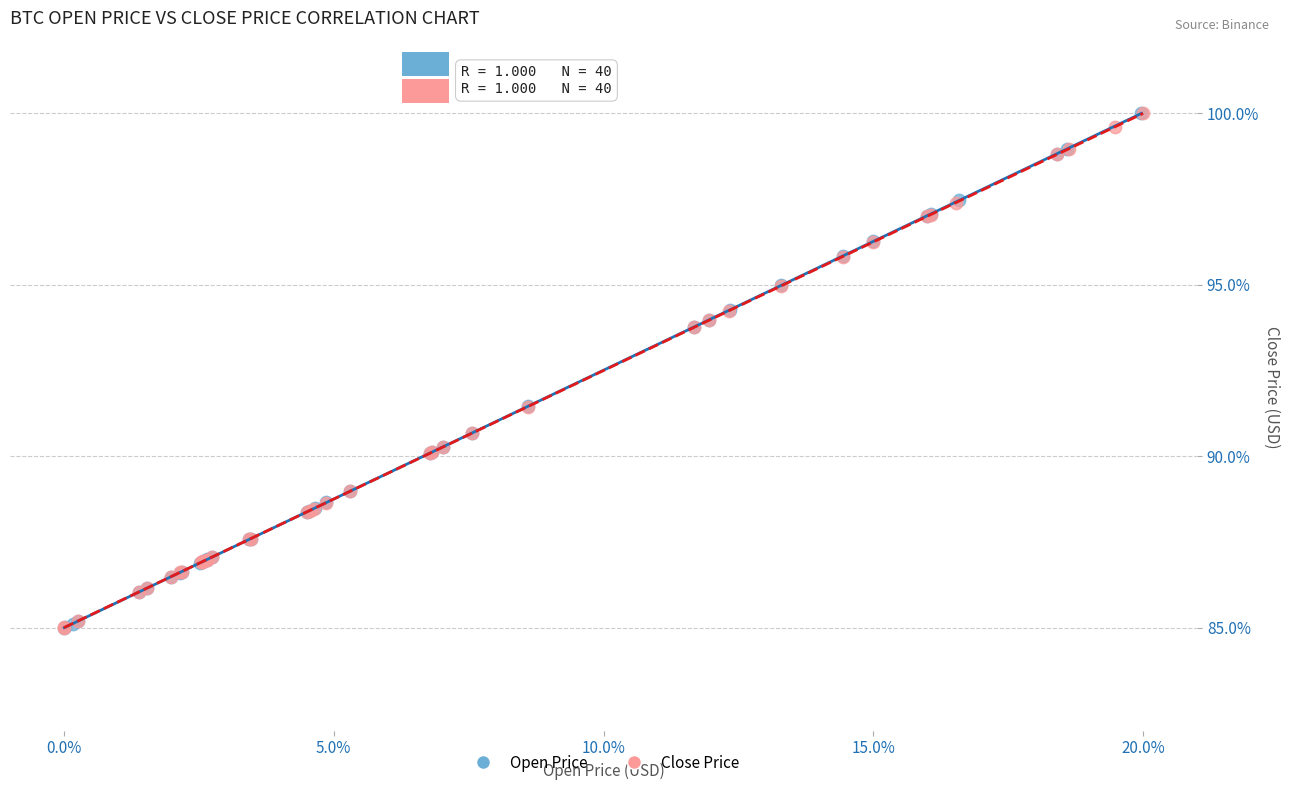

What are all the series names shown in the legend?

Open Price, Close Price